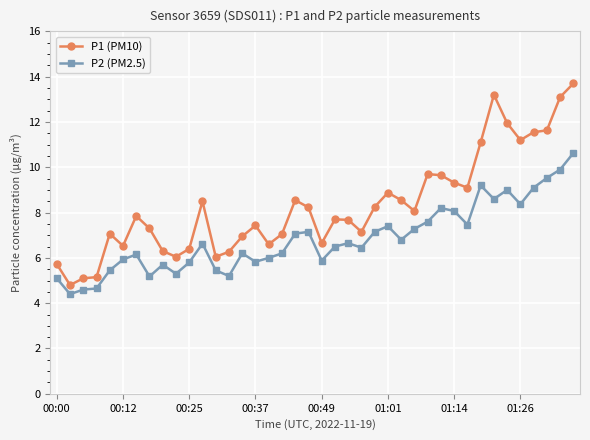

What is the difference between the maximum and minimum values in the P2 (PM2.5) series?

6.2